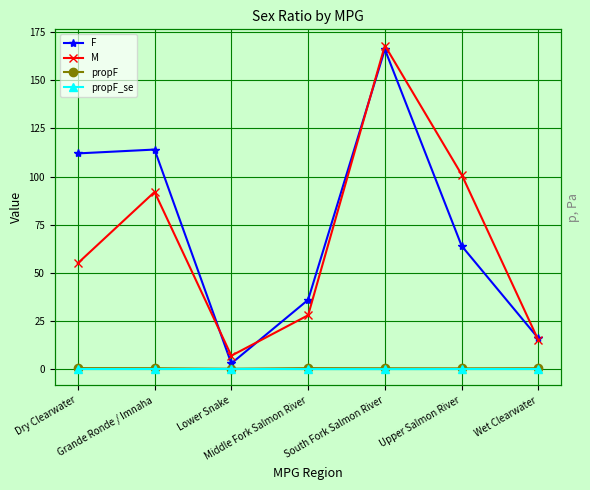

At which label is M closest to 87?

Grande Ronde / Imnaha